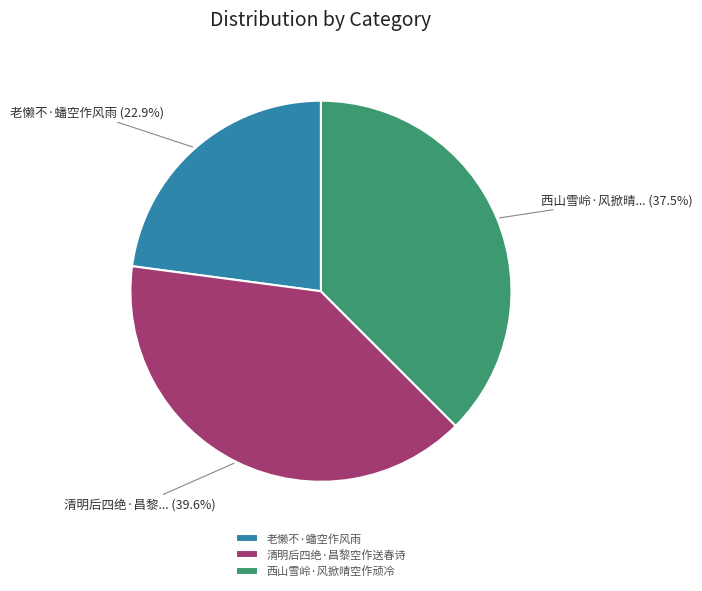

Is 清明后四绝·昌黎空作送春诗 the majority of the pie?

No